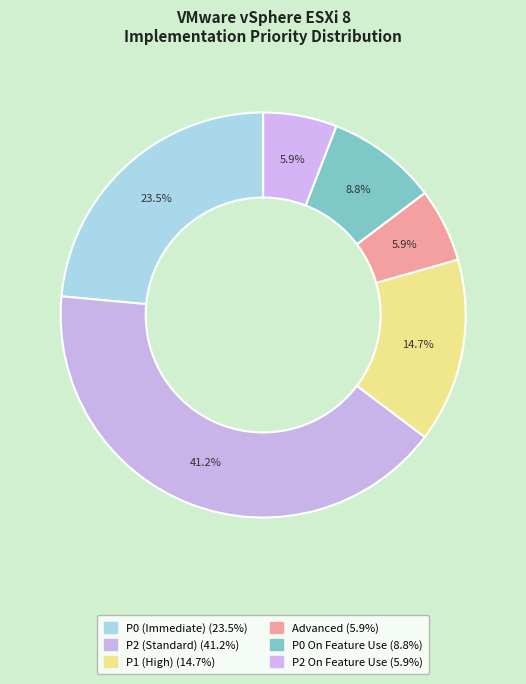

How many slices are in this pie chart?

6